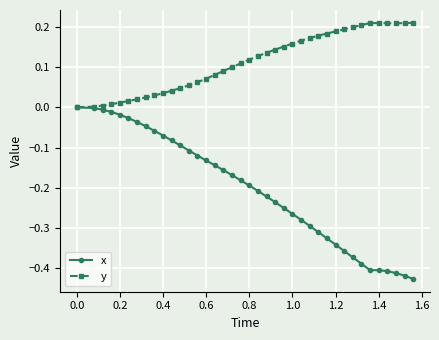

How many lines are shown in the chart?

2